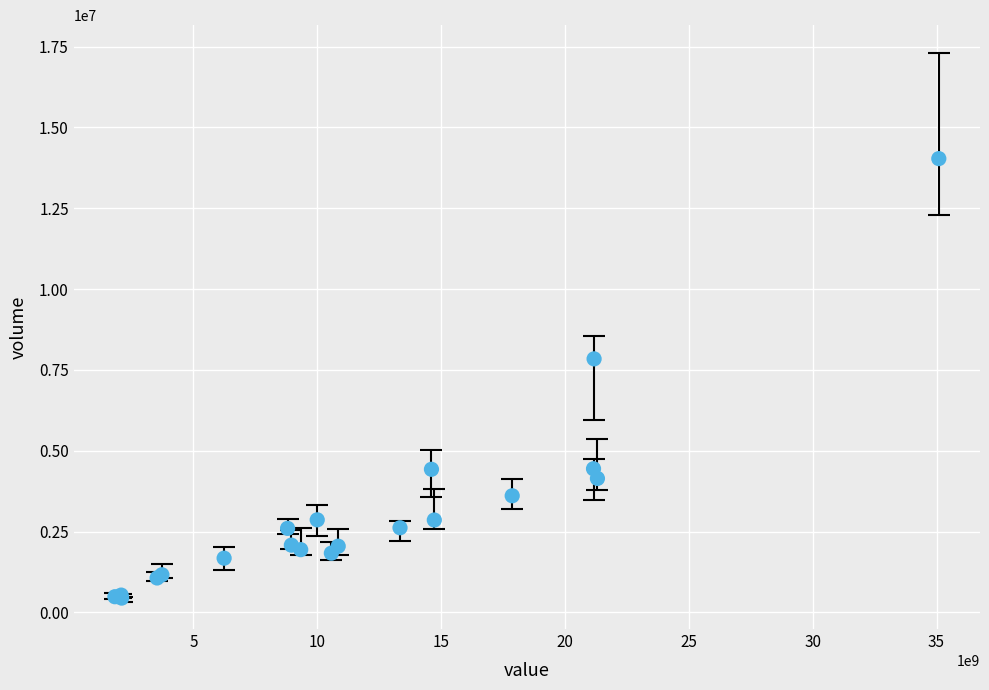

What Y value in the scatter plot is closest to 7240809?

7843149